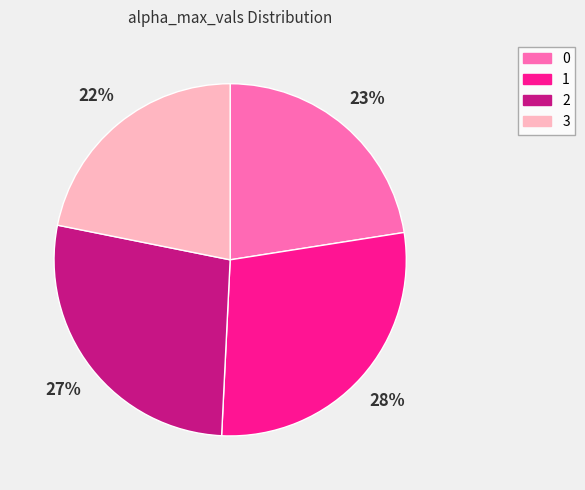

Combined, do 0 and 3 account for over 50%?

No